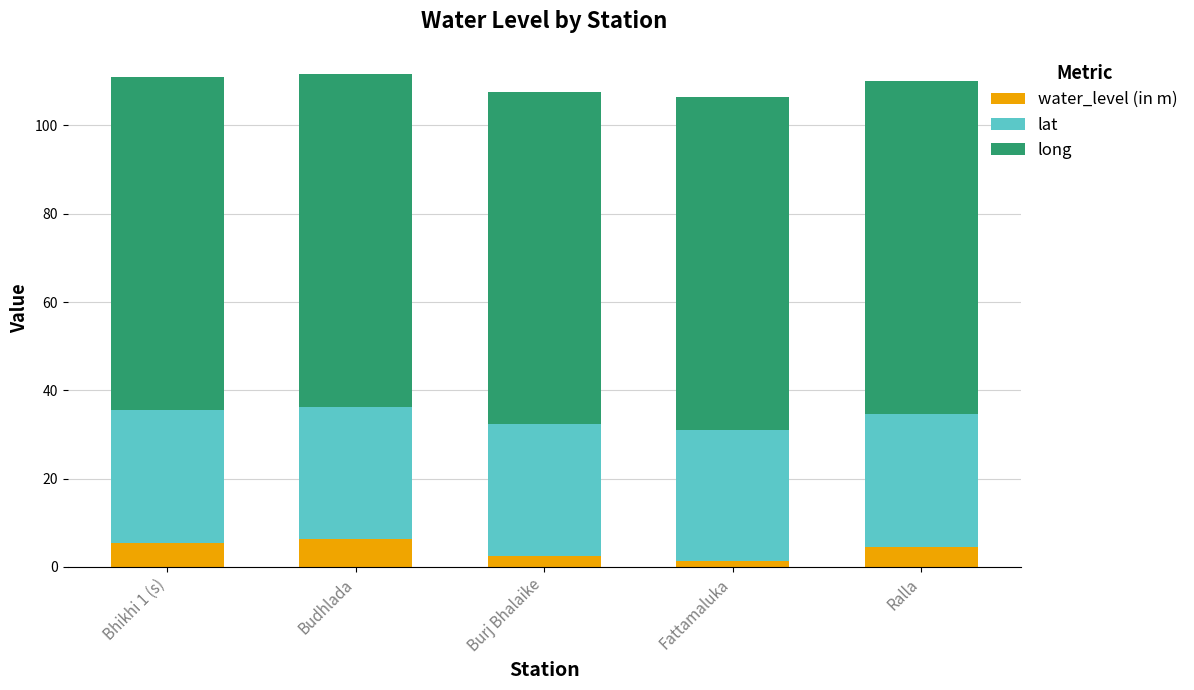

What is the highest value of the water_level (in m) series?

6.3